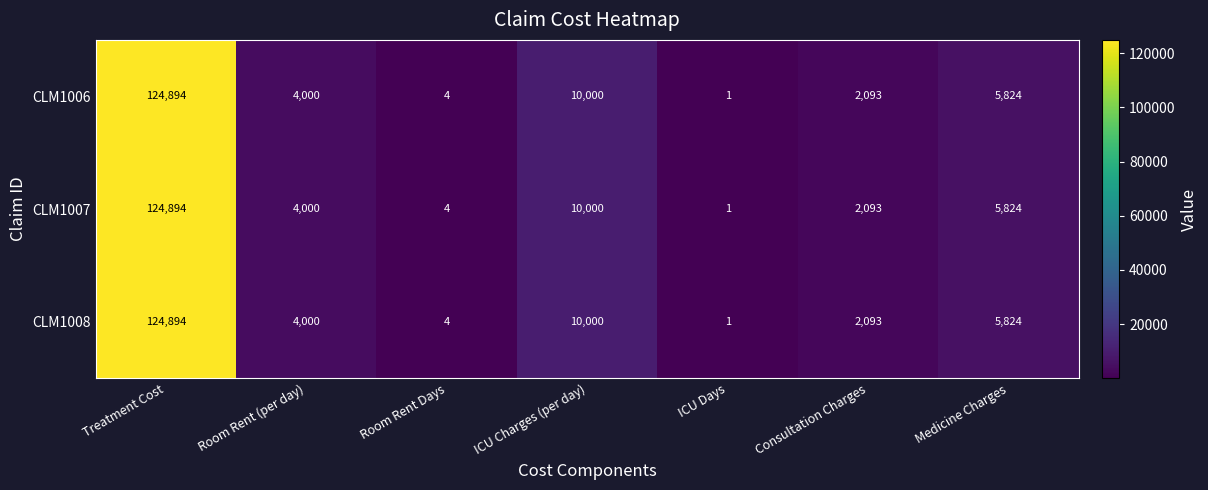

Reading left to right, what are all the values shown in this chart?

CLM1006: 124894	4000	4	10000	1	2093	5824
CLM1007: 124894	4000	4	10000	1	2093	5824
CLM1008: 124894	4000	4	10000	1	2093	5824